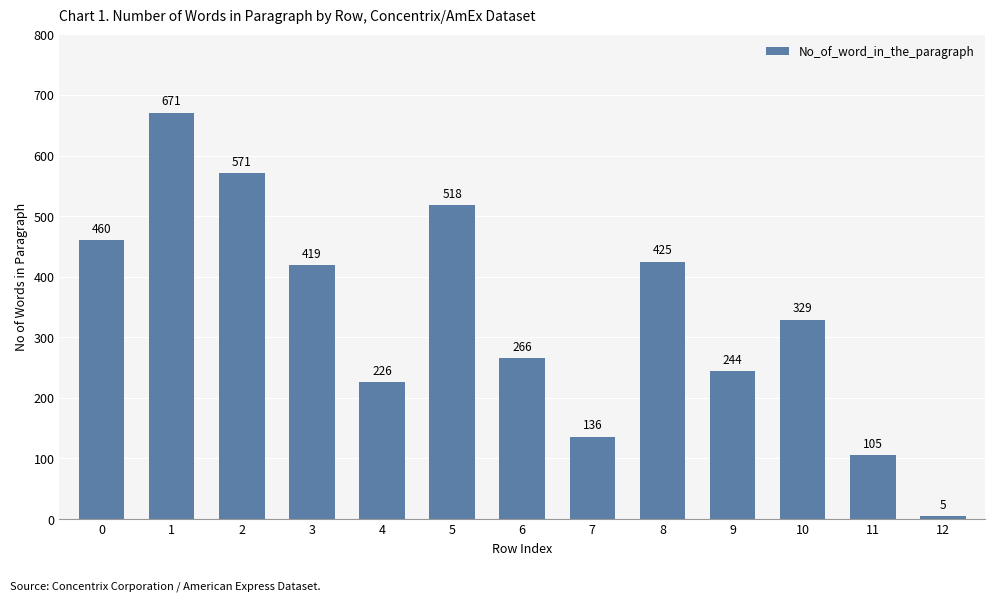

Is it true that the value at 6 is 391?

False